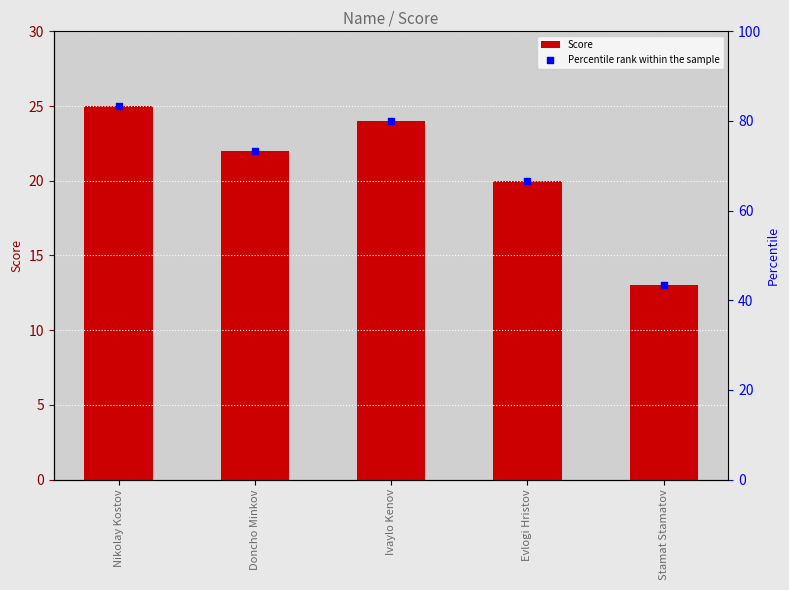

Is the value of Percentile rank within the sample at Evlogi Hristov greater than the value of Score at Evlogi Hristov?

Yes